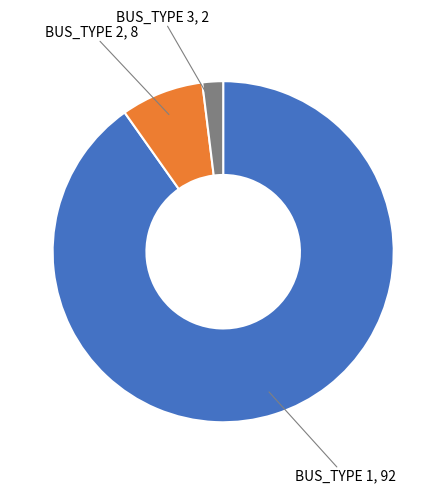

Is there any slice that represents more than half of the pie?

Yes